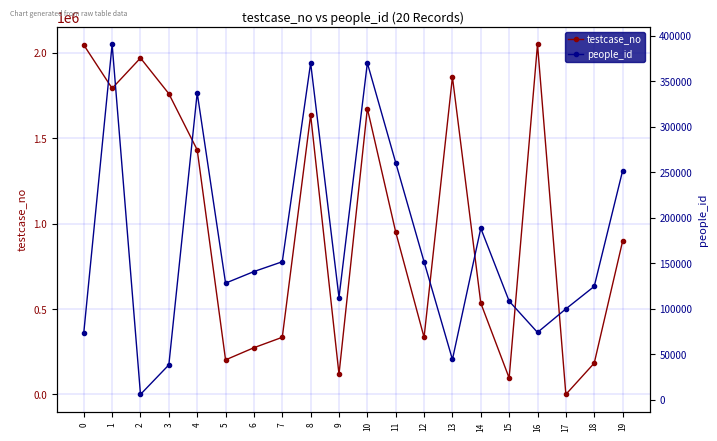

Does the chart have visible grid lines?

Yes